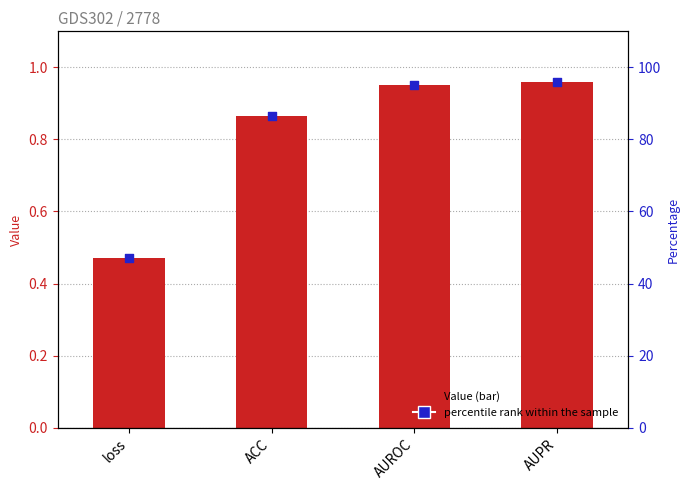

At how many categories does at least one series exceed 44?

4